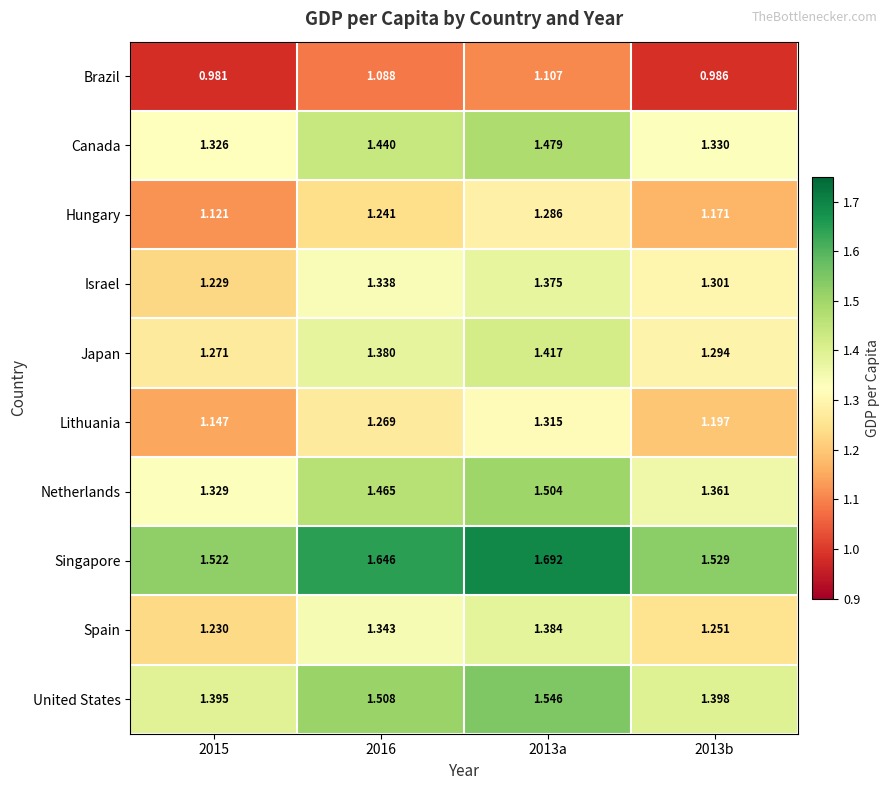

At 2013a, list the series in order from smallest to largest.

Brazil, Hungary, Lithuania, Israel, Spain, Japan, Canada, Netherlands, United States, Singapore